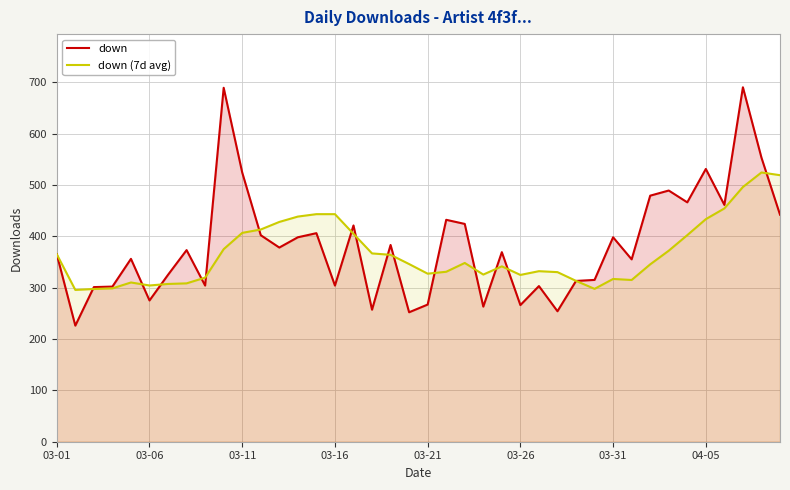

What is the value of the down point at the 22nd from the left?

432.0